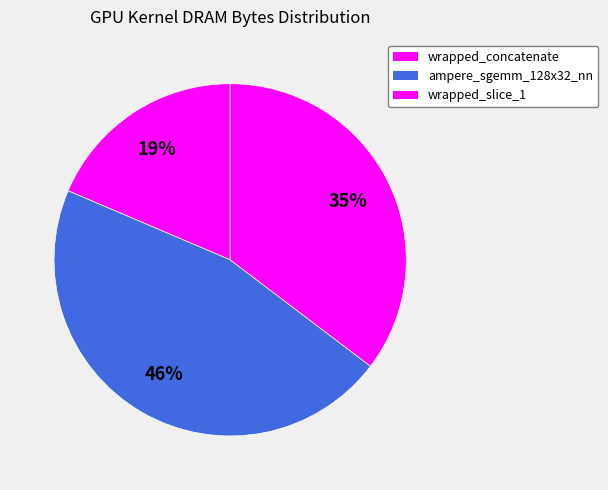

Rank the categories by value from lowest to highest.

wrapped_concatenate, wrapped_slice_1, ampere_sgemm_128x32_nn